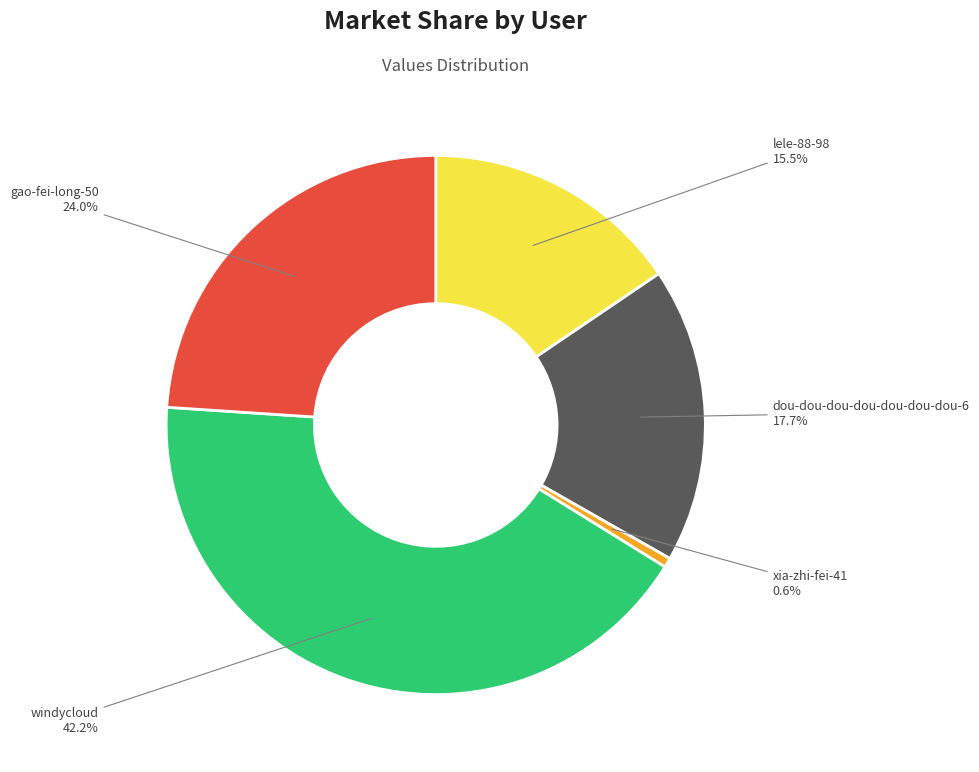

Count the number of slices in the pie.

5